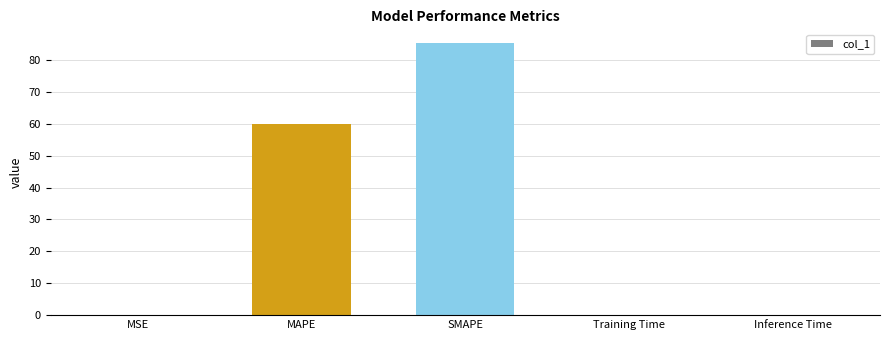

Which has a higher value, SMAPE or Training Time?

SMAPE